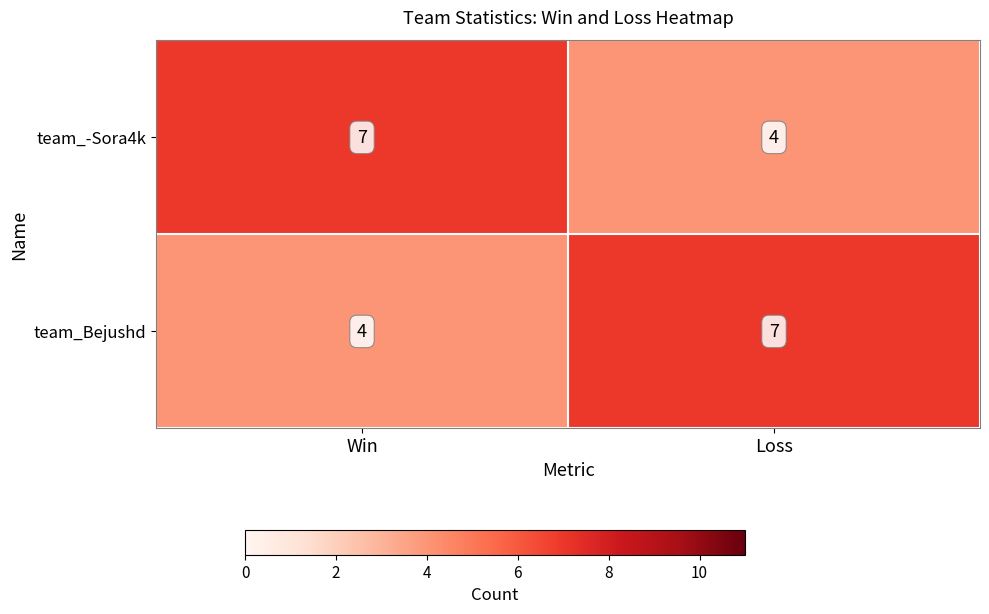

Rank the categories by team_Bejushd value from lowest to highest.

Win, Loss